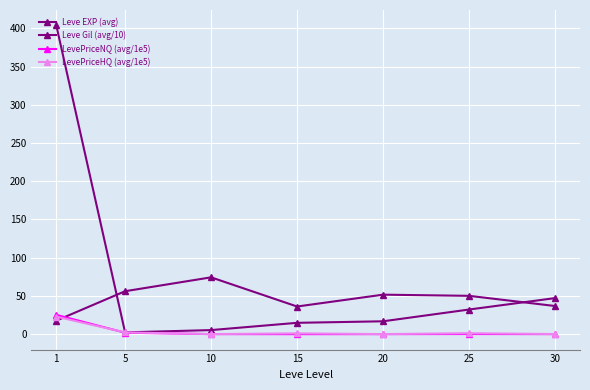

How many distinct data groups are displayed?

4